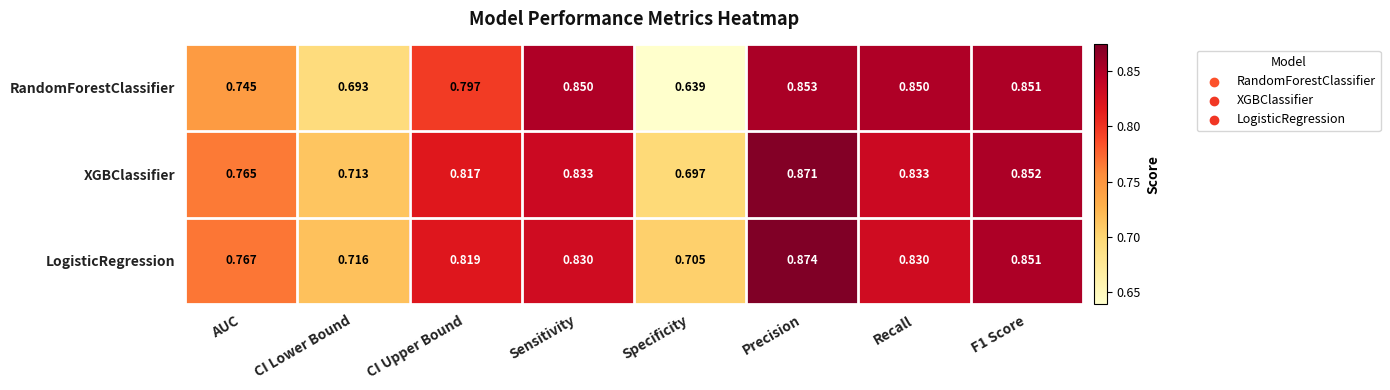

Where is LogisticRegression nearest to the value 0?

Specificity